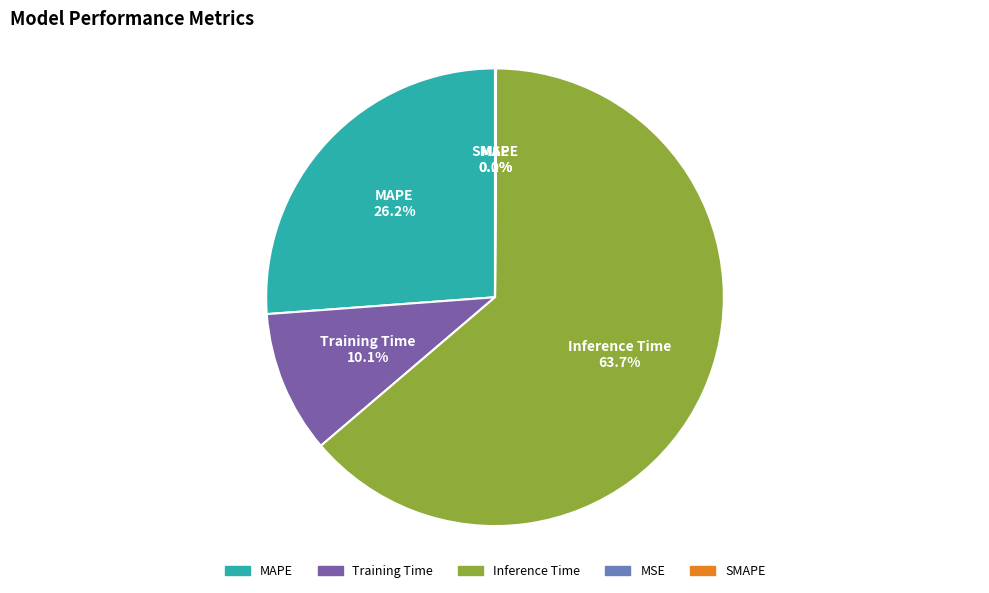

What percentage is NOT represented by MAPE?

73.8%